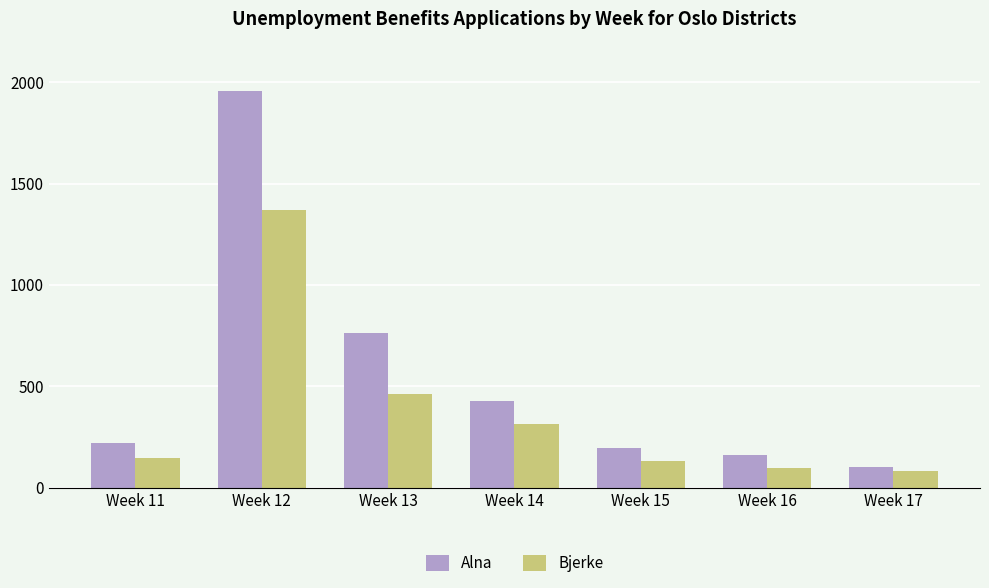

Rank the series by their maximum value, from highest to lowest.

Alna, Bjerke